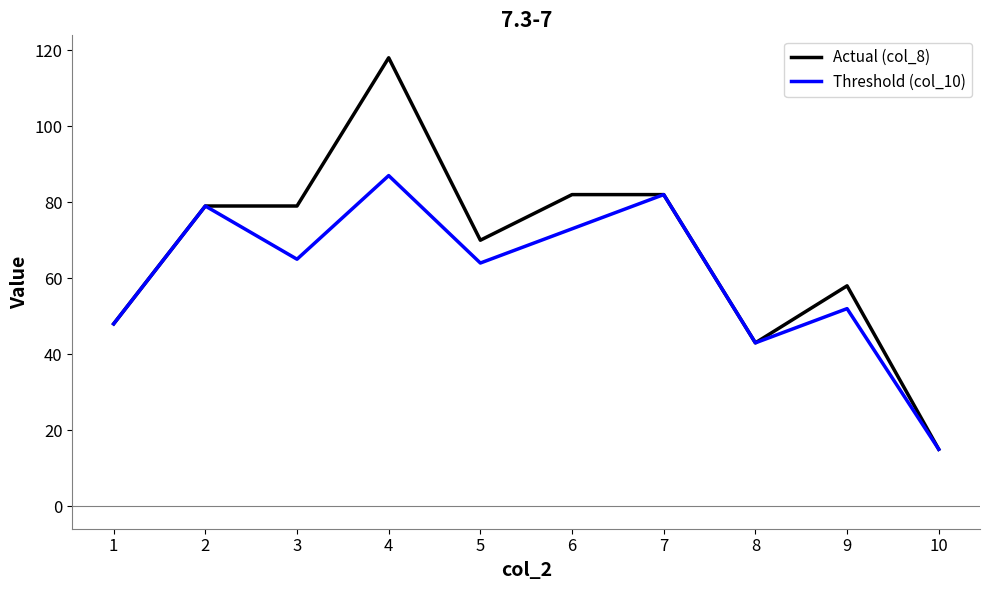

Rank the series at 5 from highest to lowest value.

Actual (col_8), Threshold (col_10)